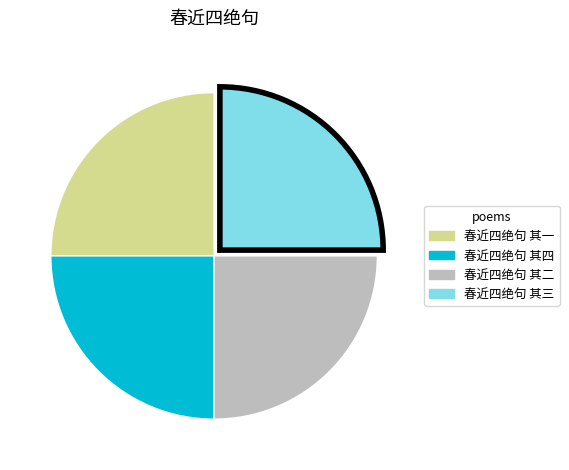

Is it true that 春近四绝句 其四 is 36% of the pie?

False